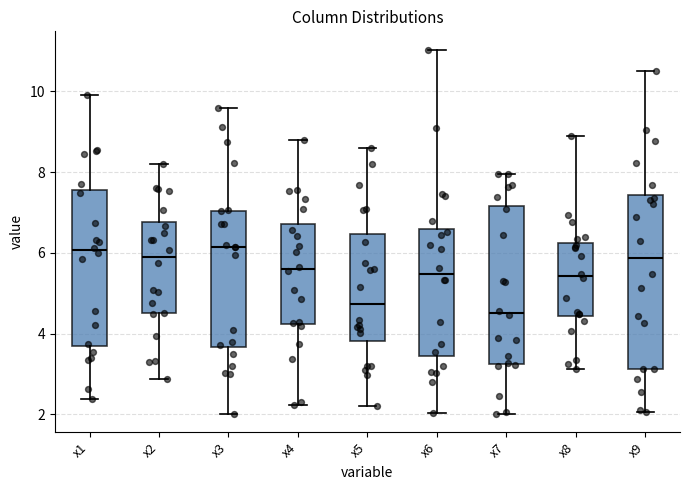

Reading left to right, read every box against the y-axis: the position of its median line, the range the box covers, and the ends of its whiskers. The values are not printed on the chart, so give them approximately, as read against the axis.

x1: median 6.0, box 3.6 to 7.6, whiskers 2.4 to 9.8
x2: median 6.0, box 4.6 to 6.8, whiskers 2.8 to 8.2
x3: median 6.2, box 3.6 to 7.0, whiskers 2.0 to 9.6
x4: median 5.6, box 4.2 to 6.8, whiskers 2.2 to 8.8
x5: median 4.8, box 3.8 to 6.4, whiskers 2.2 to 8.6
x6: median 5.4, box 3.4 to 6.6, whiskers 2.0 to 11.0
x7: median 4.6, box 3.2 to 7.2, whiskers 2.0 to 8.0
x8: median 5.4, box 4.4 to 6.2, whiskers 3.2 to 8.8
x9: median 5.8, box 3.2 to 7.4, whiskers 2.0 to 10.6